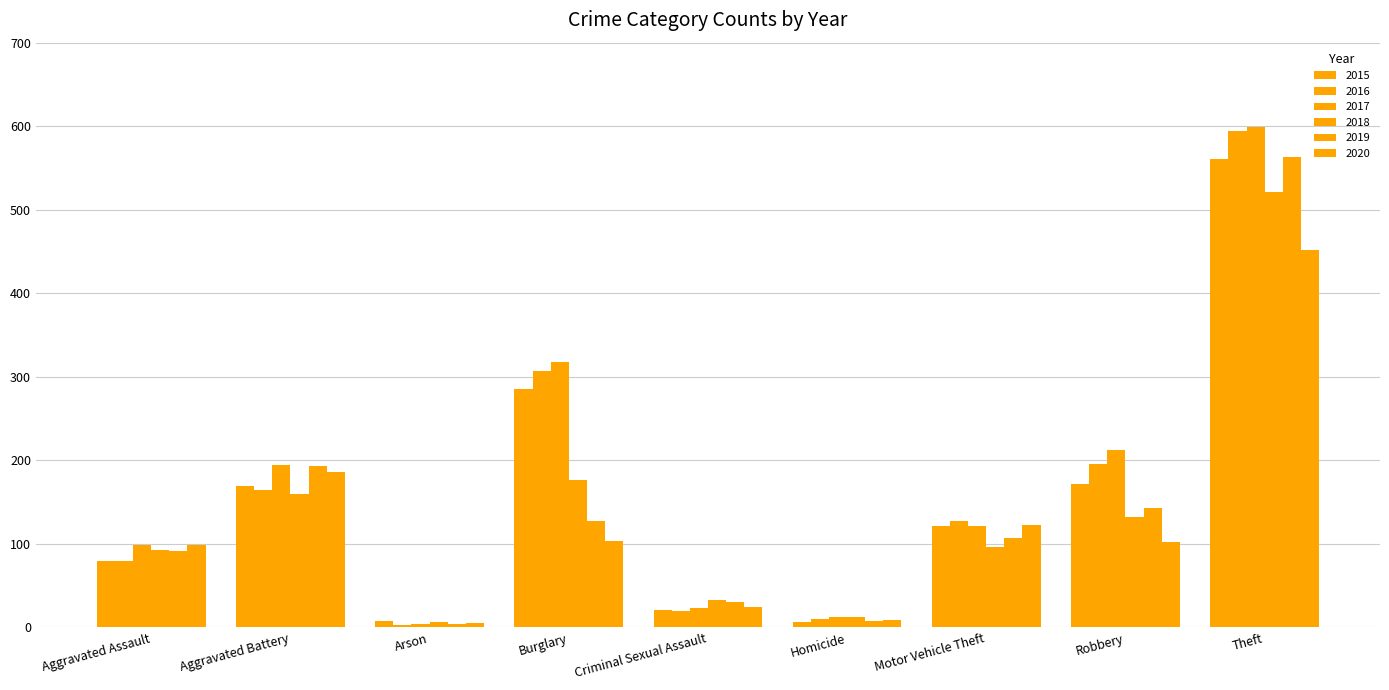

How many values in the 2020 series are below 102?

4